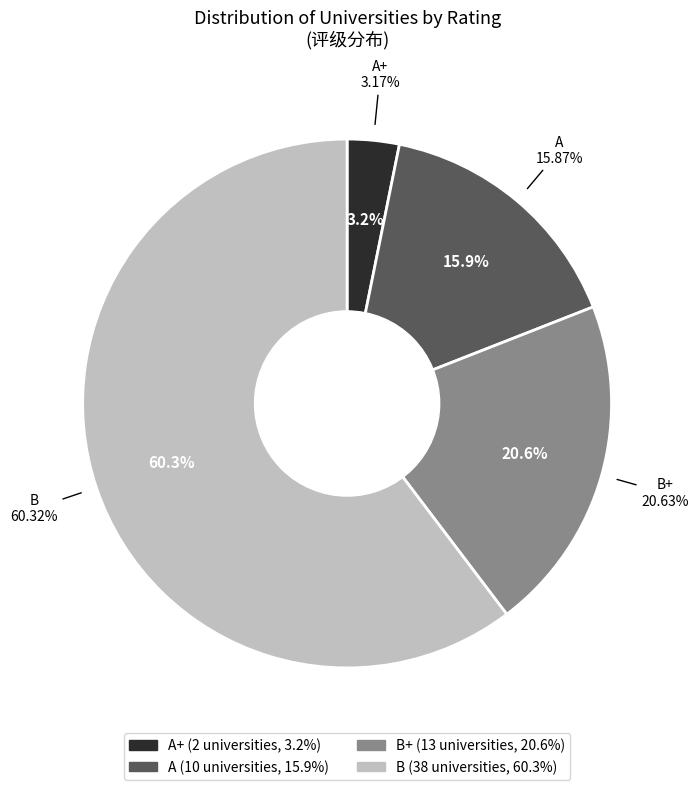

What is the smallest slice in the pie chart?

A+